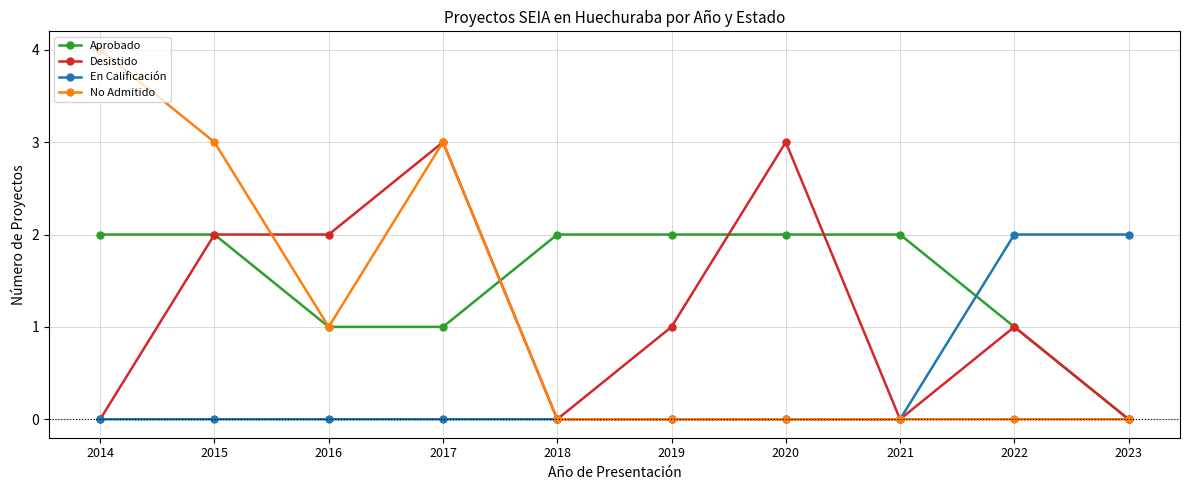

How many times do Aprobado and En Calificación cross each other?

1